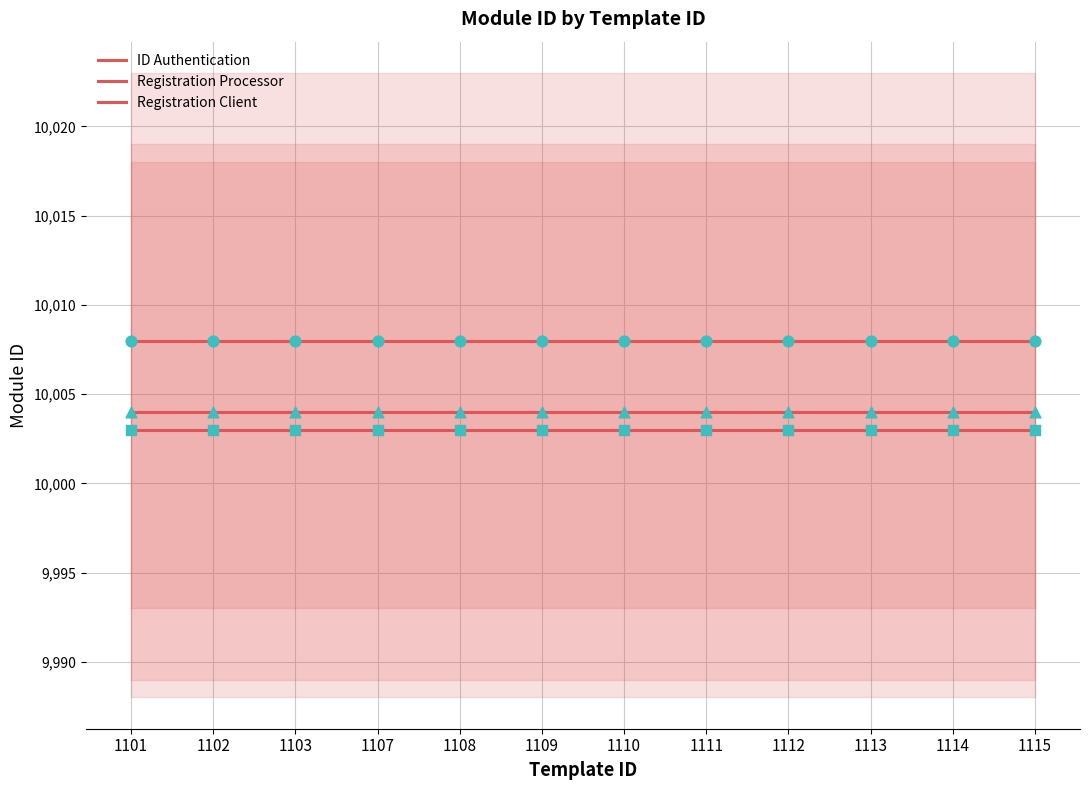

At which category is the sum across all series the highest?

1101